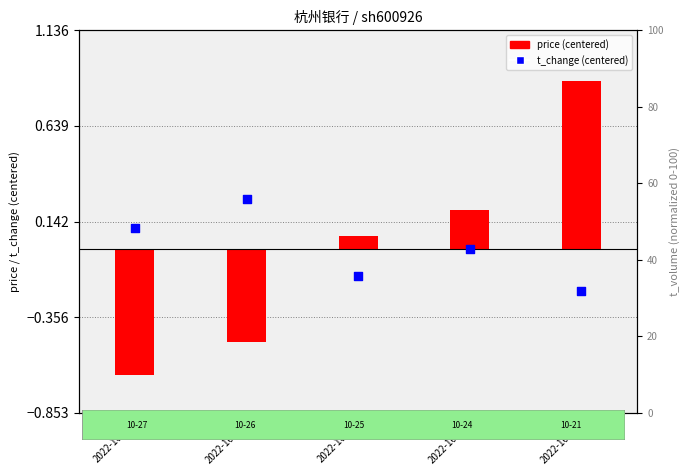

Which series has the widest spread of Y values?

price (centered)